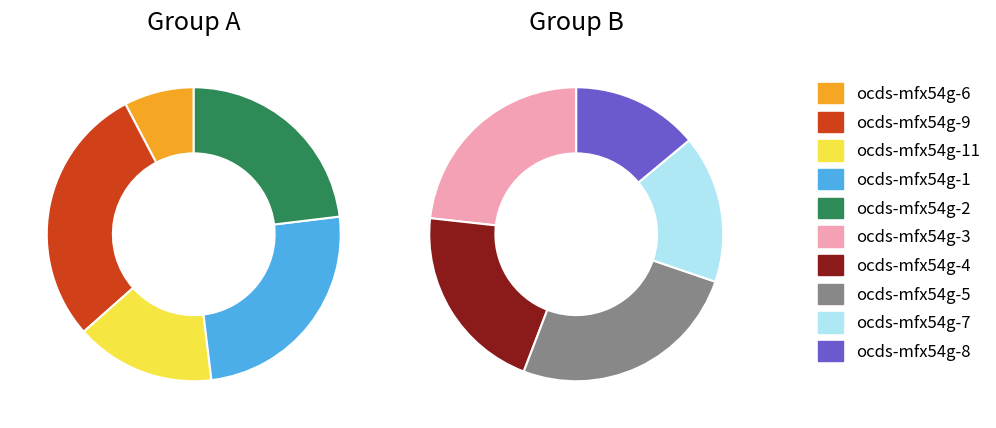

What is the smallest slice in the pie chart?

ocds-mfx54g-6